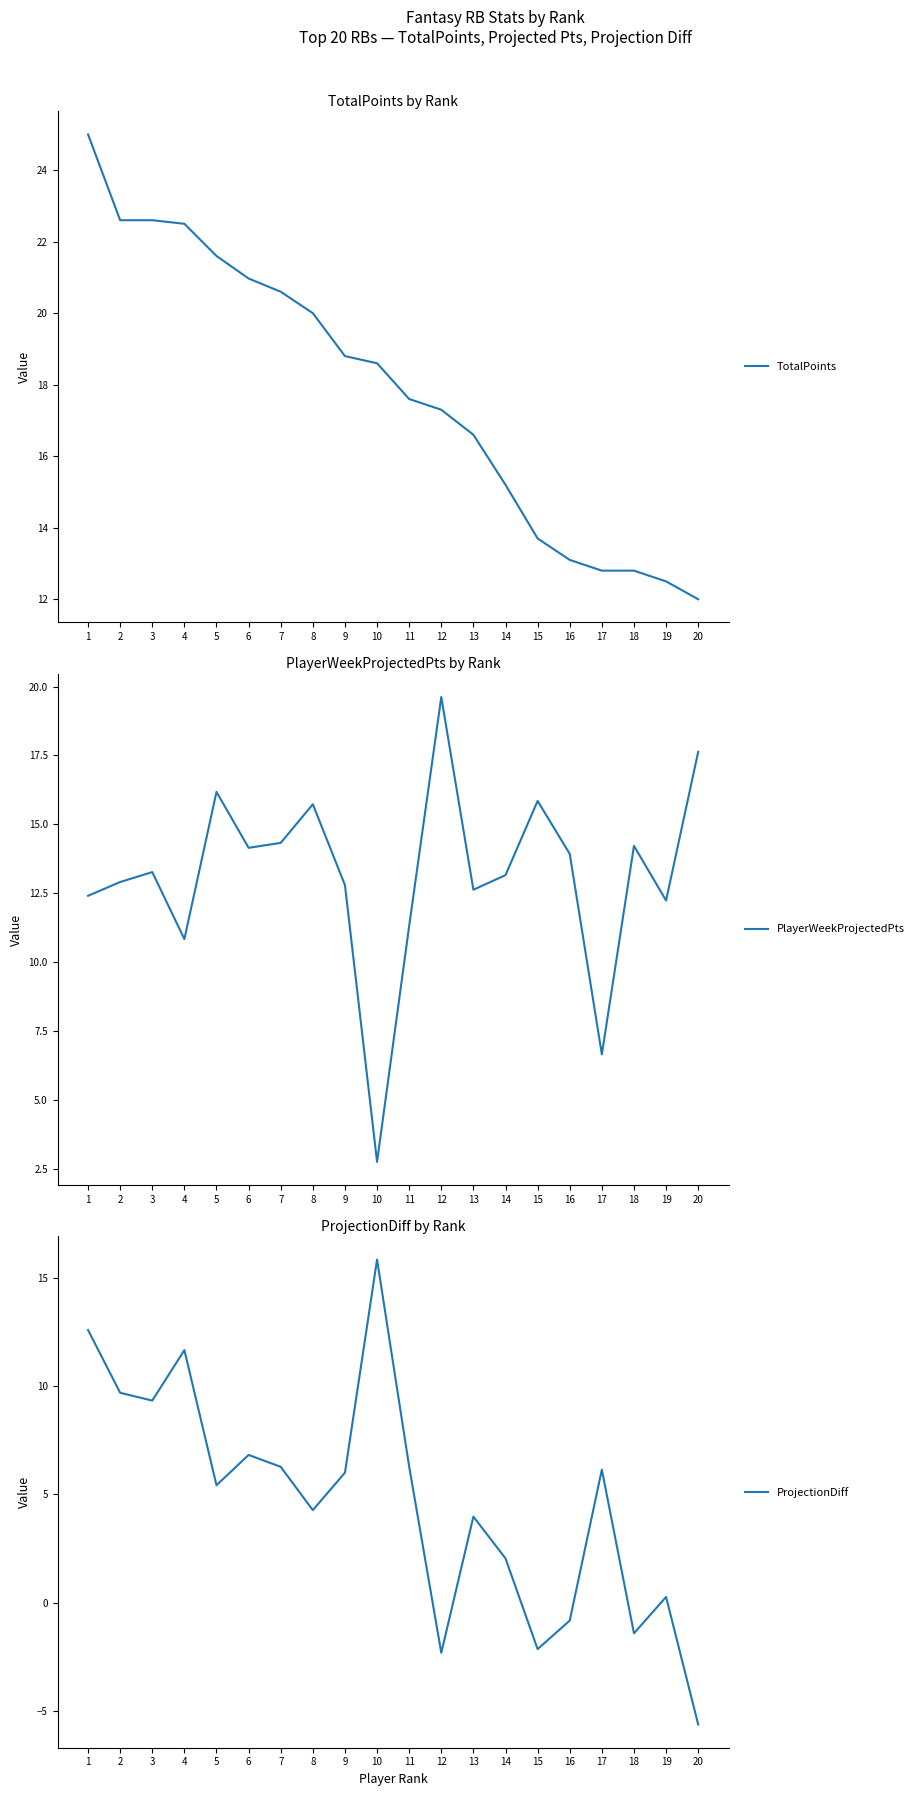

What is the greatest value displayed?

25.0